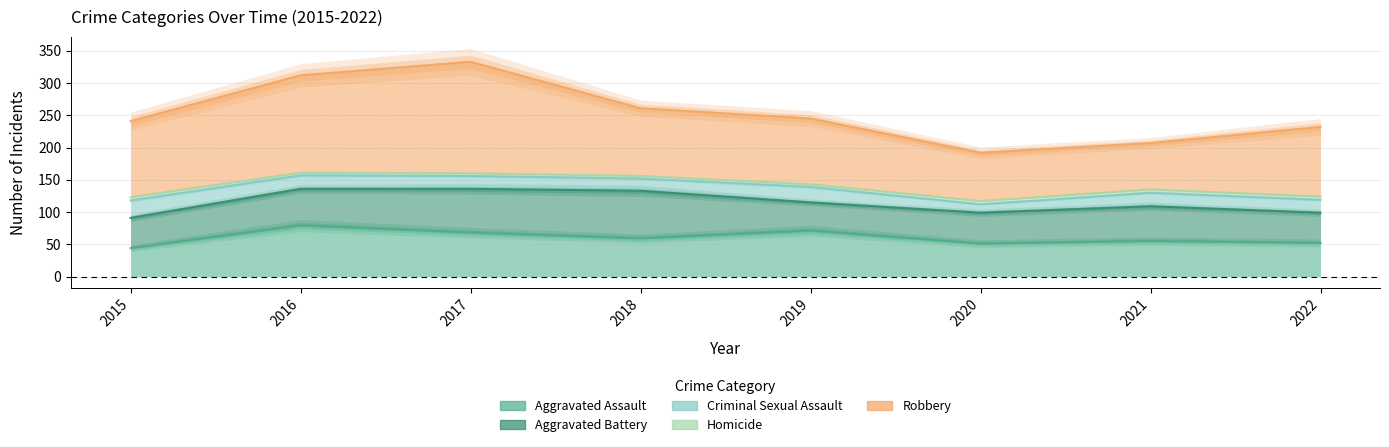

Rank the categories by Aggravated Assault value from highest to lowest.

2016, 2019, 2017, 2018, 2021, 2022, 2020, 2015